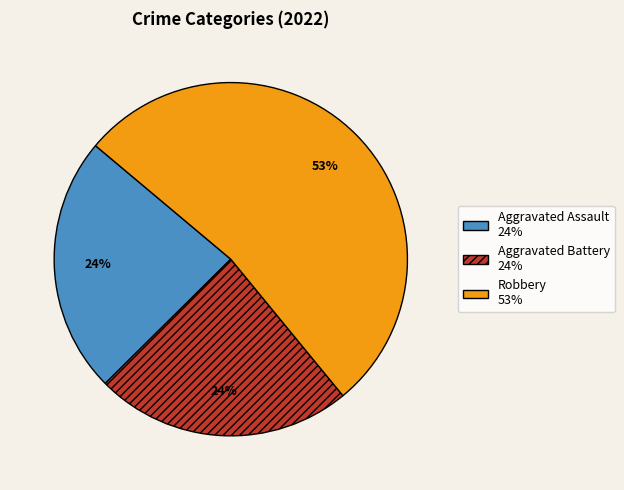

How many slices are in this pie chart?

3